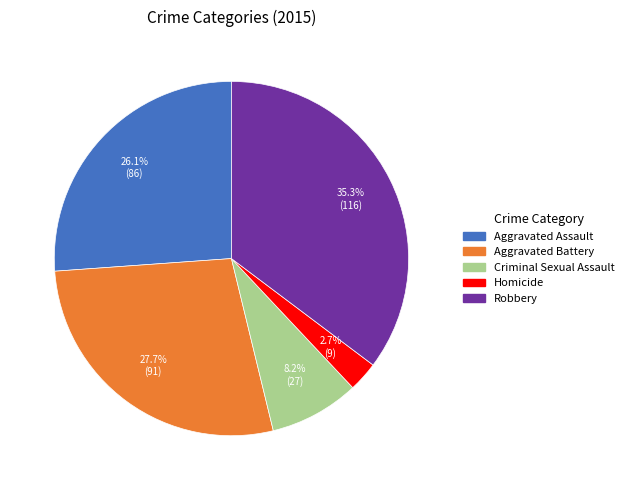

Does Criminal Sexual Assault account for over 50% of the chart?

No